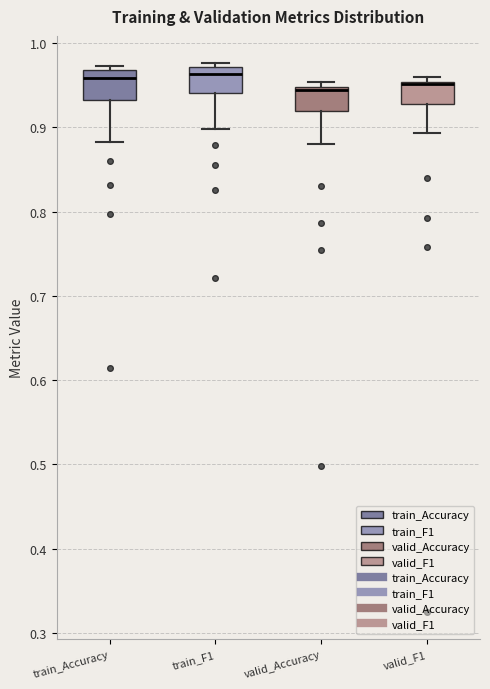

Where does the median line of the box for train_Accuracy sit on the y-axis? The values are not printed on the chart, so give them approximately, as read against the axis.

0.96